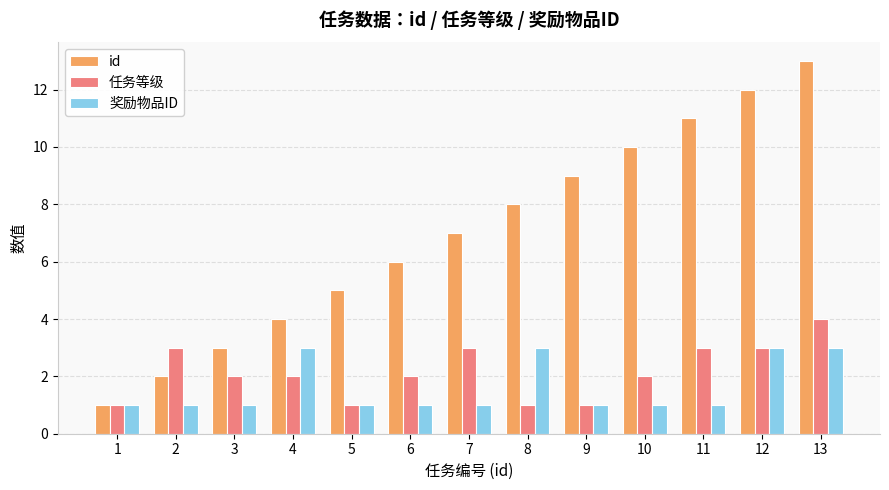

Which series has the widest spread of values?

id